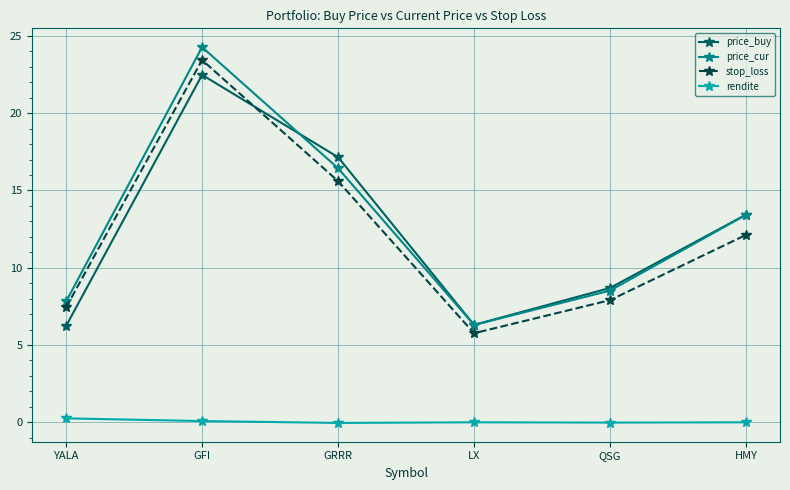

List the labels in order of price_cur value, largest first.

GFI, GRRR, HMY, QSG, YALA, LX